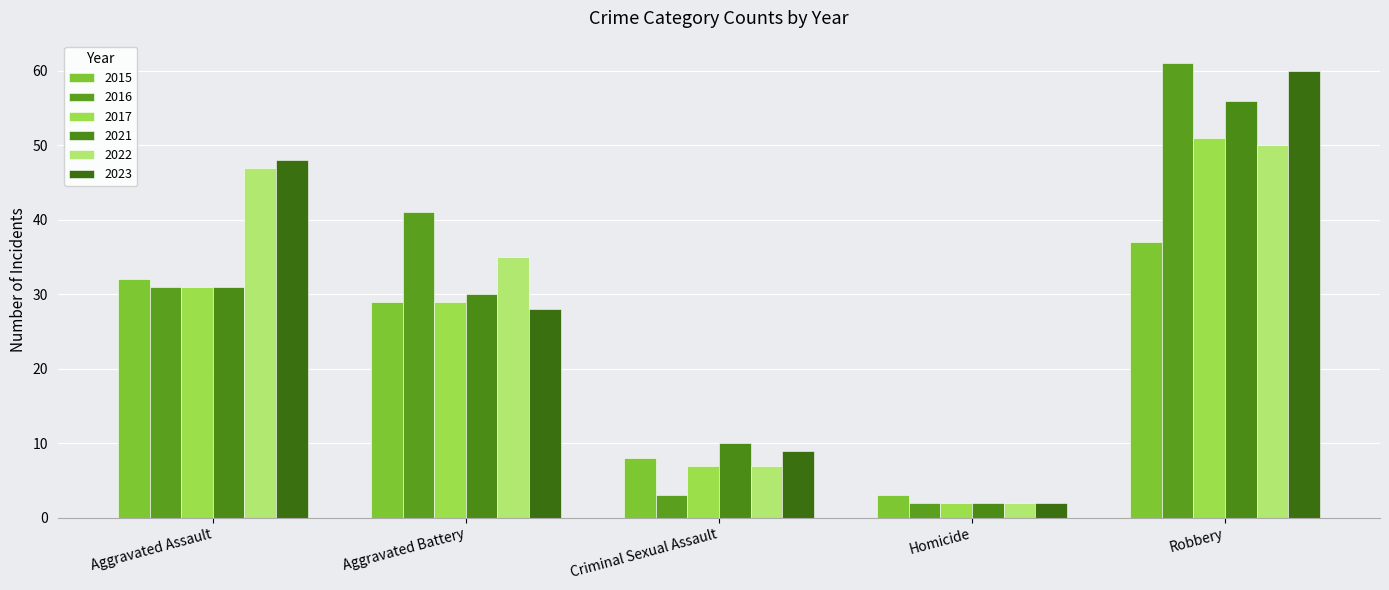

What is the lowest value of the 2017 series?

2